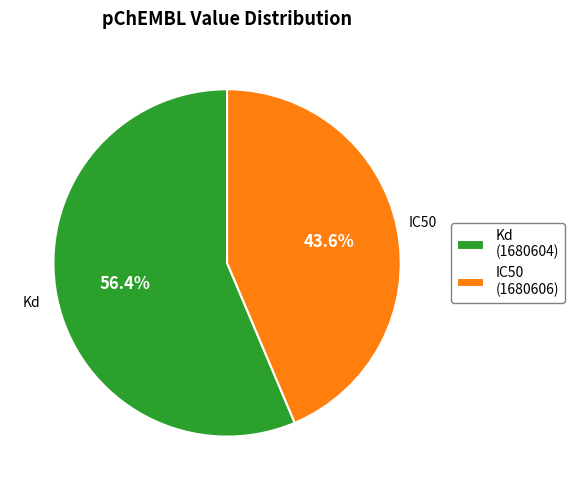

Rank the categories by value from highest to lowest.

Kd (1680604), IC50 (1680606)